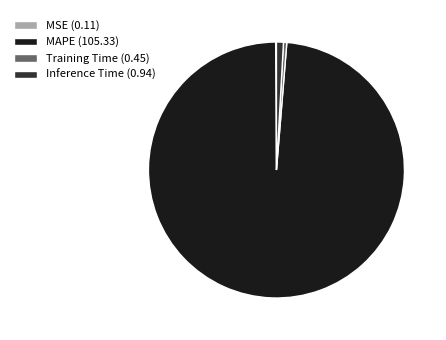

Does Inference Time (0.94) represent more than half of the total?

No